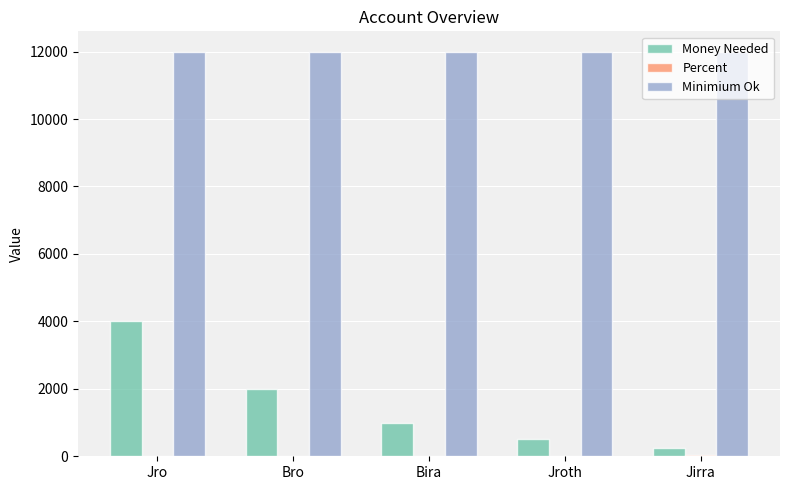

Which series has the largest total across all categories?

Minimium Ok